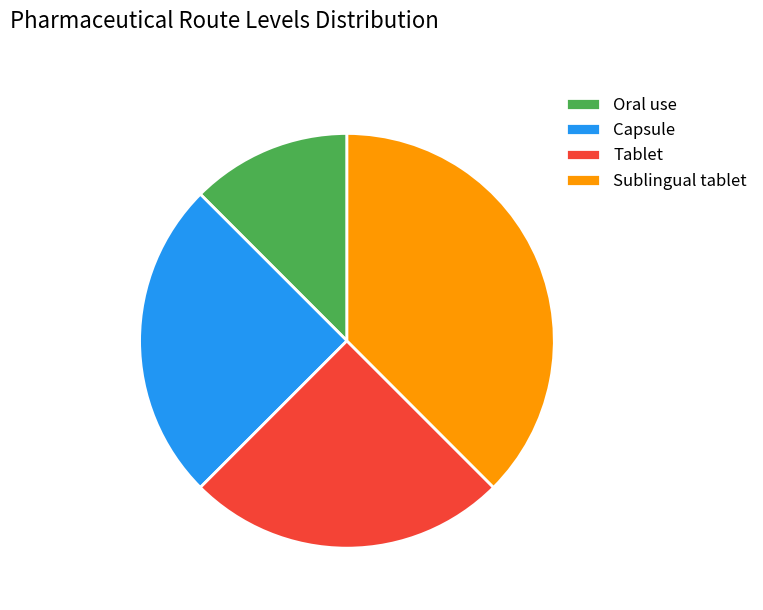

How many segments does this pie chart have?

4